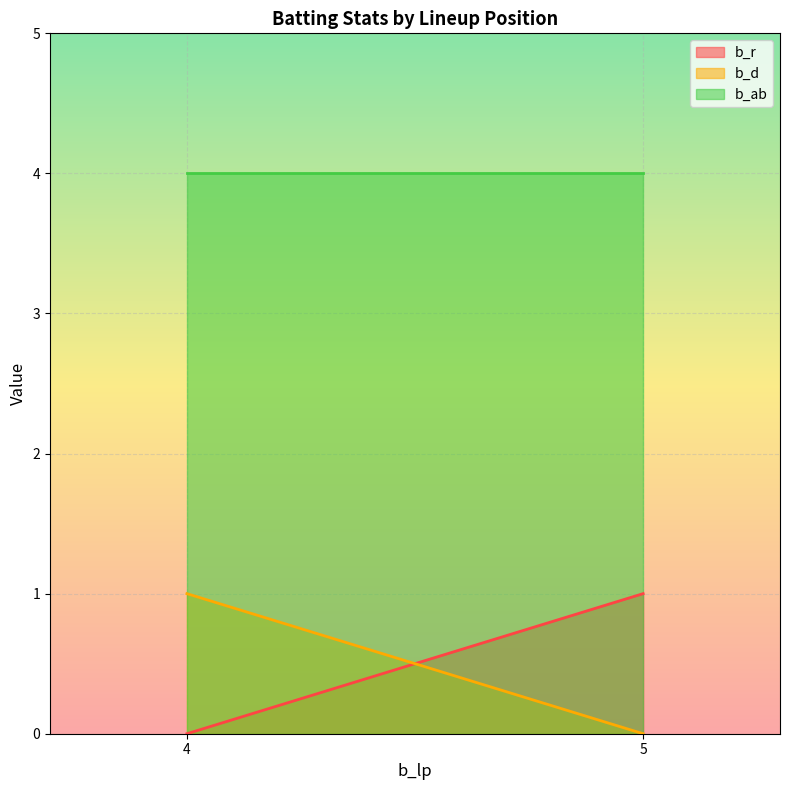

Is it true that b_d equals 1 at 4?

True